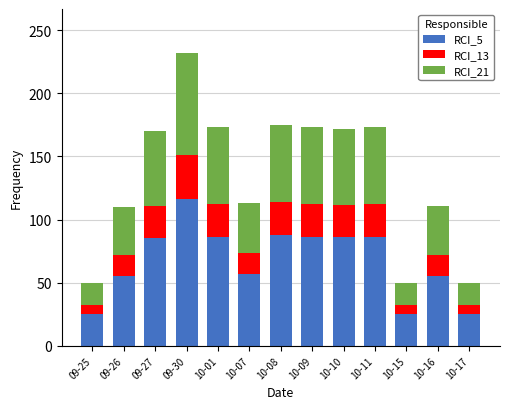

How many series are shown in this chart?

3